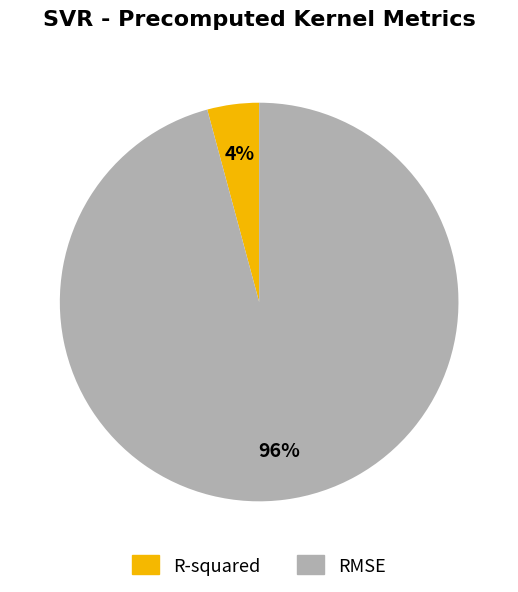

Which category has the biggest portion of the pie?

RMSE